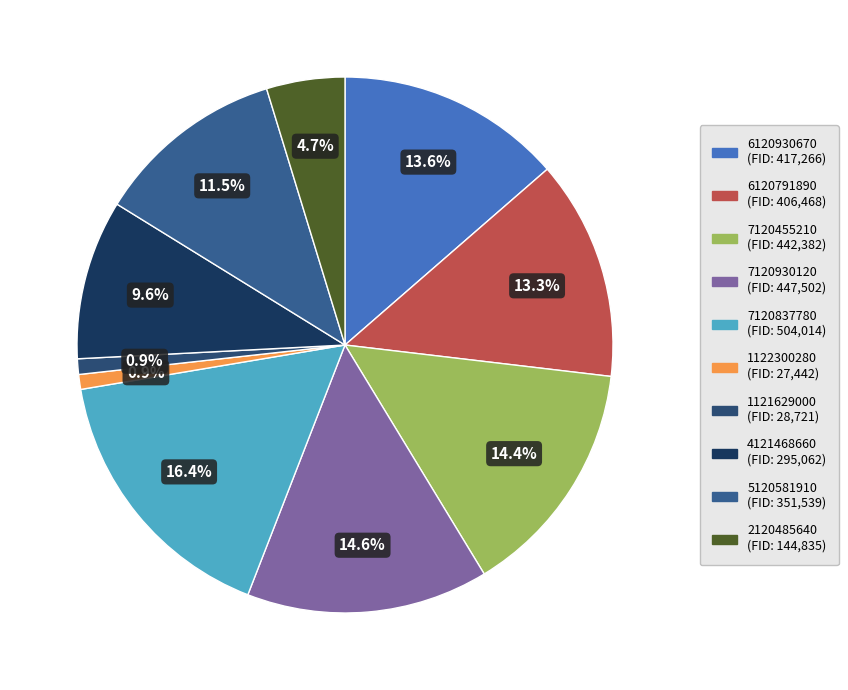

What percentage do 5120581910 and 2120485640 together represent?

16.2%